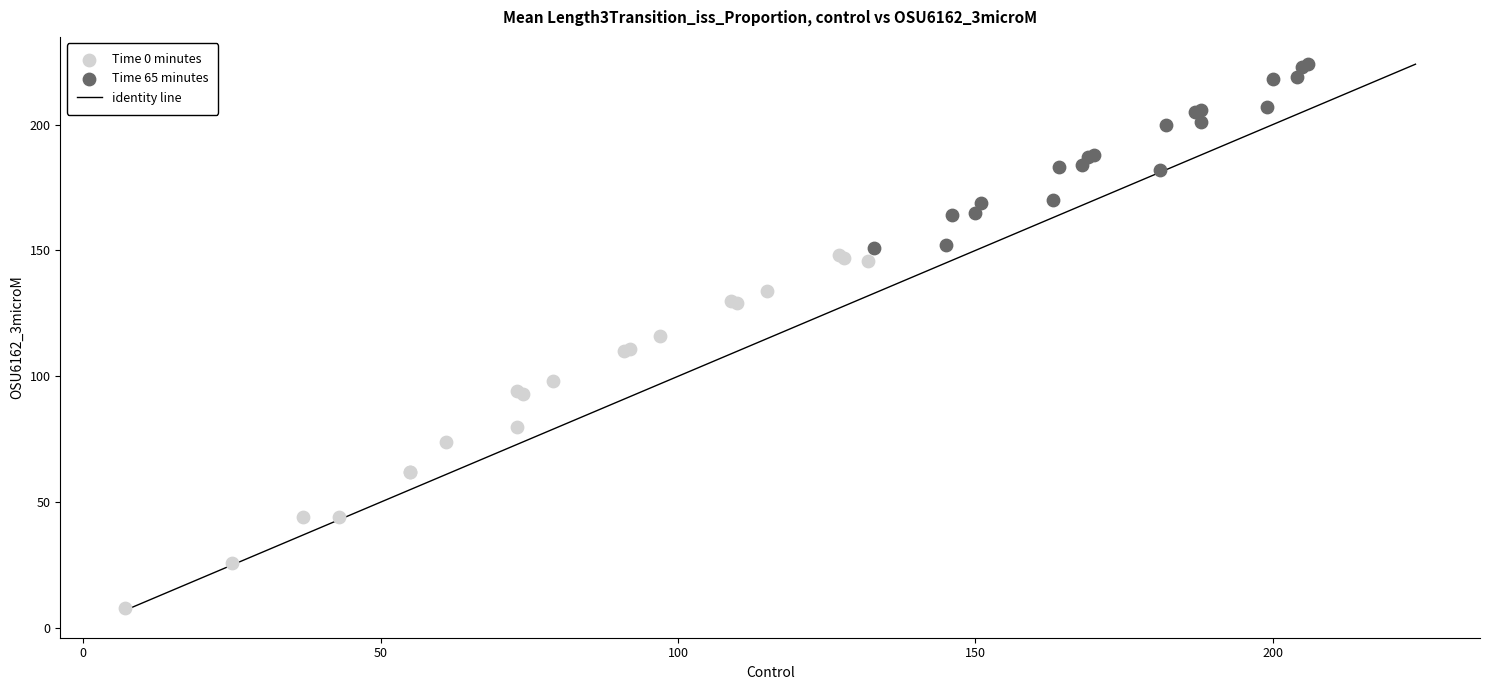

Which series has the widest spread of Y values?

Time 0 minutes